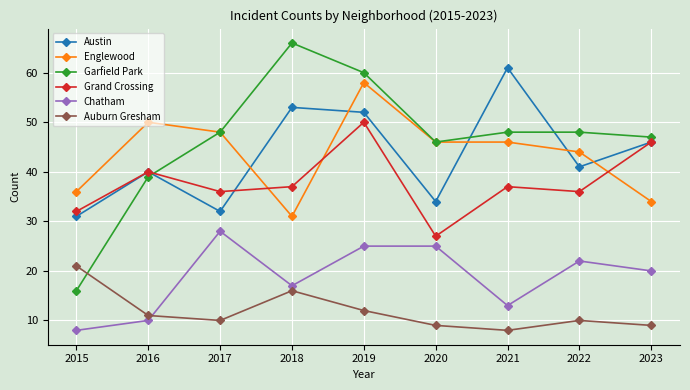

Reading left to right, transcribe all the data shown in this chart.

Austin: 31	40	32	53	52	34	61	41	46
Englewood: 36	50	48	31	58	46	46	44	34
Garfield Park: 16	39	48	66	60	46	48	48	47
Grand Crossing: 32	40	36	37	50	27	37	36	46
Chatham: 8	10	28	17	25	25	13	22	20
Auburn Gresham: 21	11	10	16	12	9	8	10	9